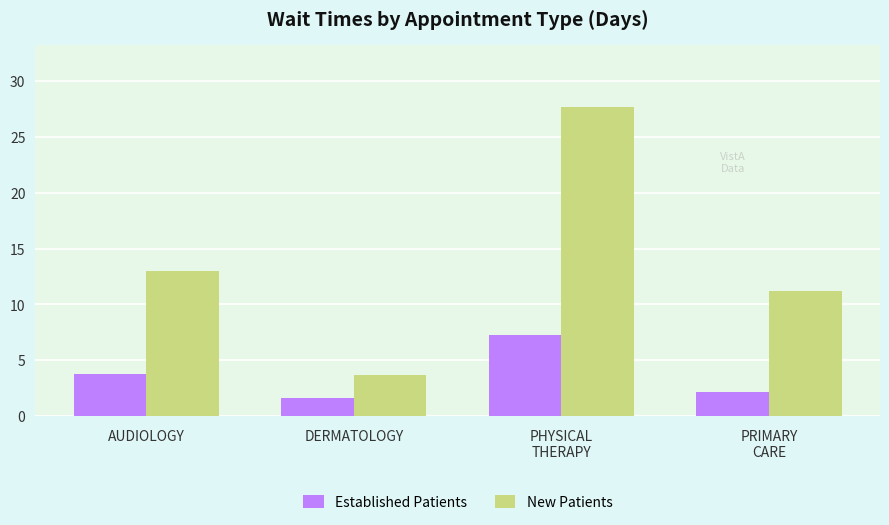

What is the maximum value for New Patients?

27.7